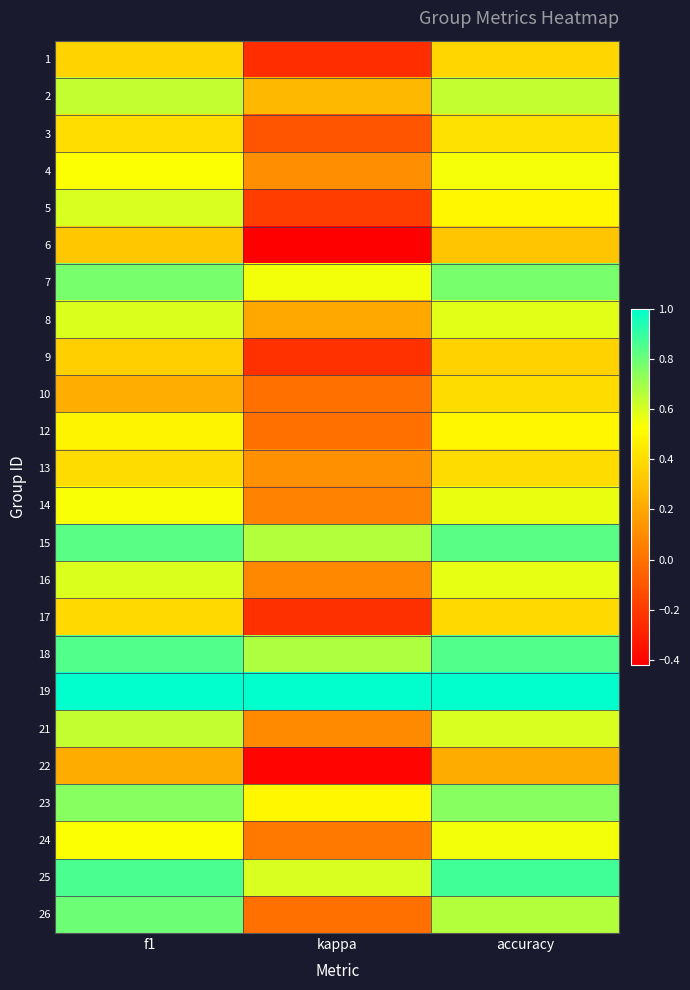

Reading right to left, what are all the values shown in this chart?

1: accuracy=0.4	kappa=-0.2	f1=0.4
2: accuracy=0.6	kappa=0.3	f1=0.6
3: accuracy=0.4	kappa=-0.1	f1=0.4
4: accuracy=0.5	kappa=0.1	f1=0.5
5: accuracy=0.5	kappa=-0.2	f1=0.6
6: accuracy=0.3	kappa=-0.4	f1=0.3
7: accuracy=0.8	kappa=0.6	f1=0.8
8: accuracy=0.6	kappa=0.2	f1=0.6
9: accuracy=0.4	kappa=-0.2	f1=0.3
10: accuracy=0.4	kappa=0.0	f1=0.2
12: accuracy=0.5	kappa=0.0	f1=0.5
13: accuracy=0.4	kappa=0.1	f1=0.4
14: accuracy=0.6	kappa=0.1	f1=0.5
15: accuracy=0.8	kappa=0.7	f1=0.8
16: accuracy=0.6	kappa=0.1	f1=0.6
17: accuracy=0.4	kappa=-0.2	f1=0.4
18: accuracy=0.8	kappa=0.7	f1=0.8
19: accuracy=1.0	kappa=1.0	f1=1.0
21: accuracy=0.6	kappa=0.1	f1=0.6
22: accuracy=0.2	kappa=-0.4	f1=0.2
23: accuracy=0.8	kappa=0.5	f1=0.7
24: accuracy=0.5	kappa=0.0	f1=0.5
25: accuracy=0.9	kappa=0.6	f1=0.9
26: accuracy=0.7	kappa=0.0	f1=0.8